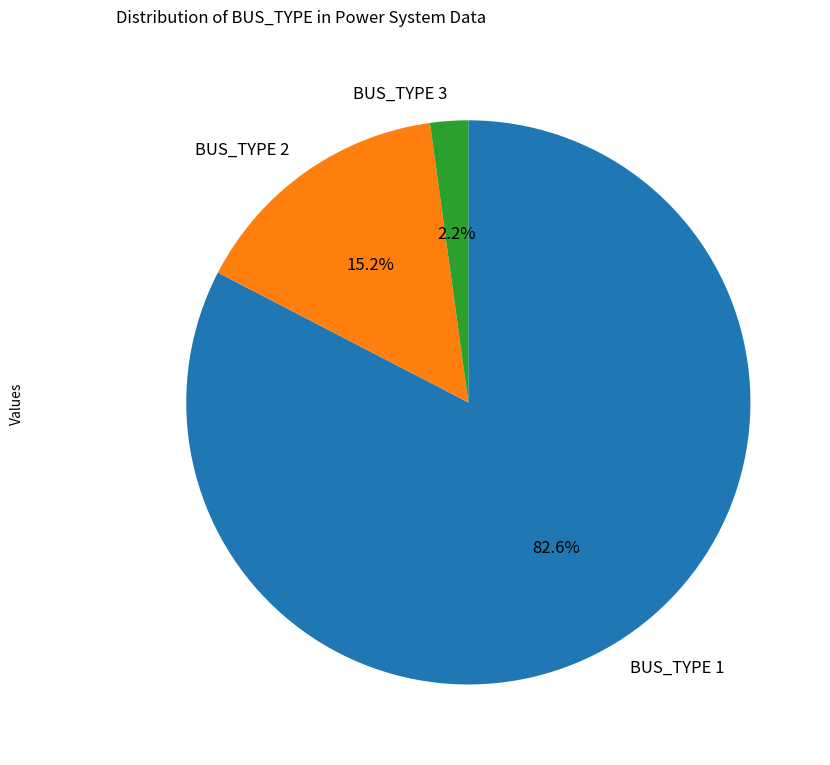

What percentage is the BUS_TYPE 2 slice, to the nearest percent?

15%